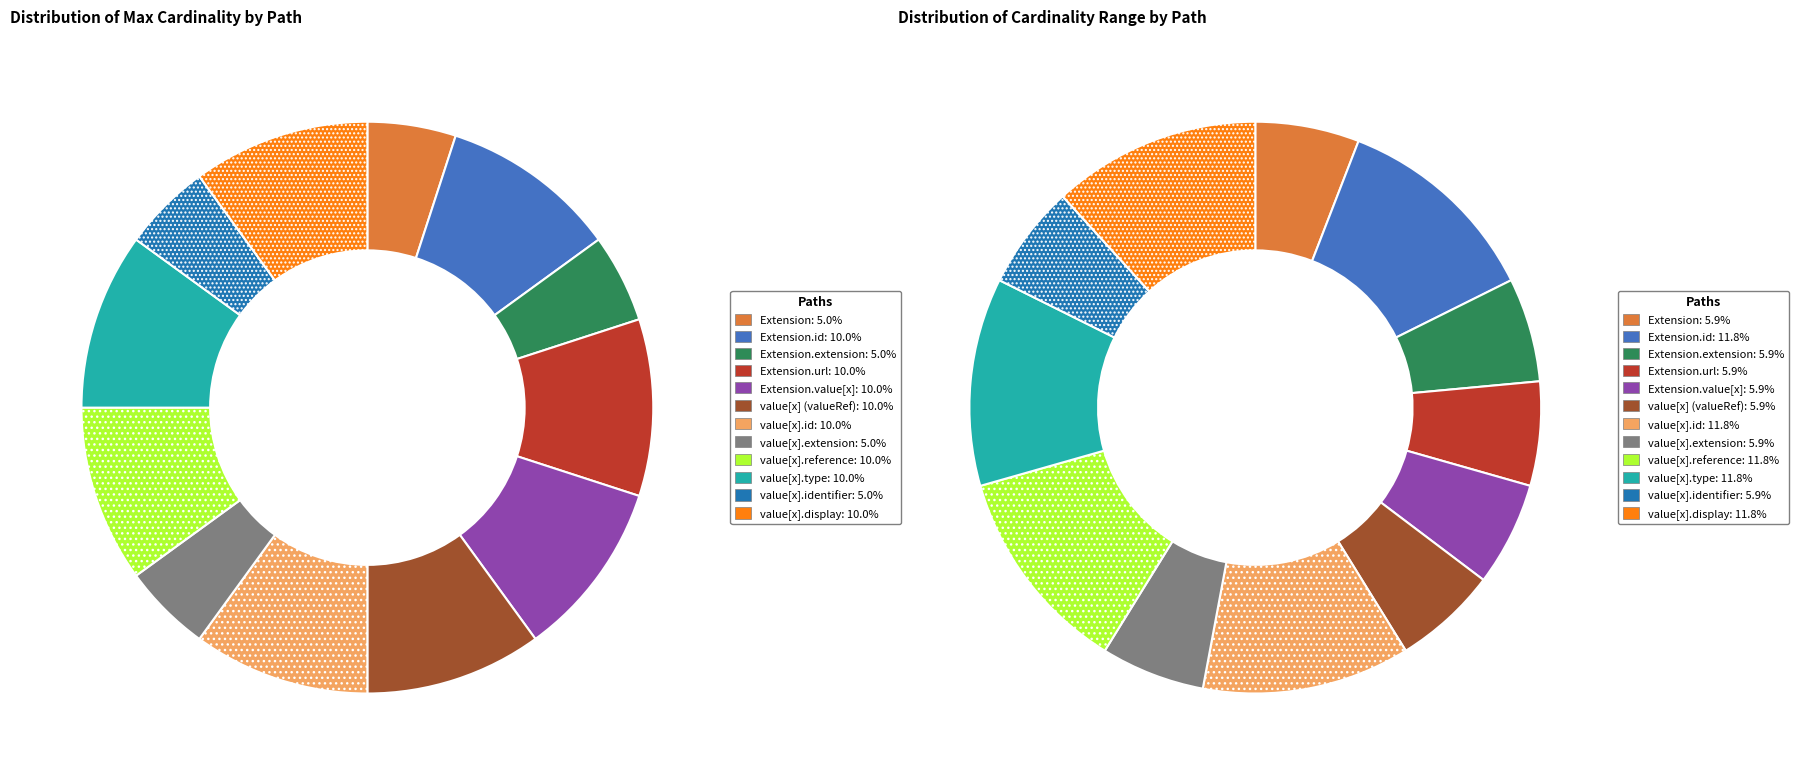

Does Extension represent more than half of the total?

No